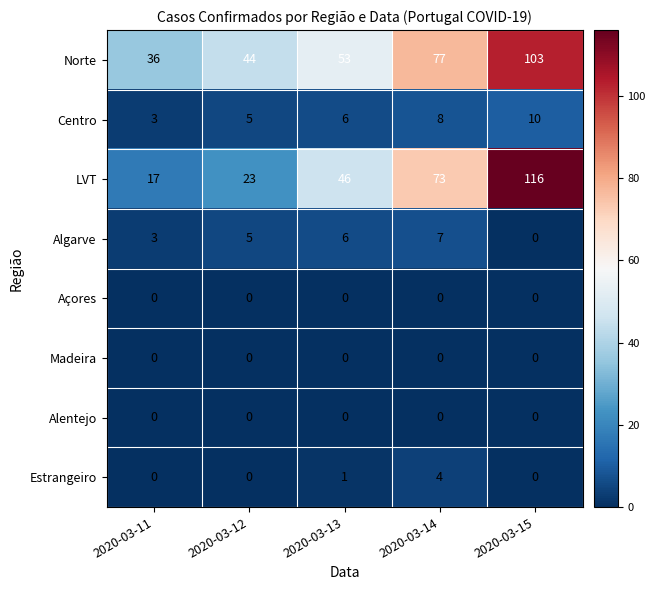

How many data points in Estrangeiro are above 0?

2